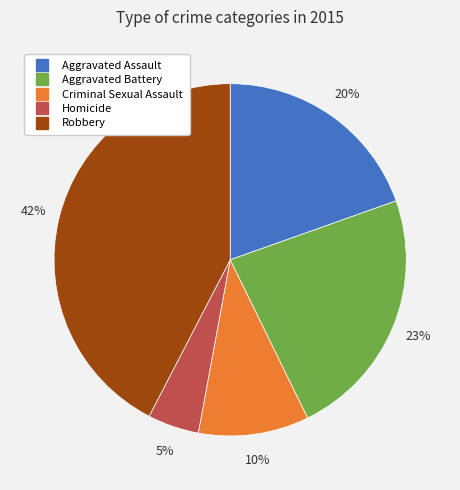

Which category has the smallest portion of the pie?

Homicide